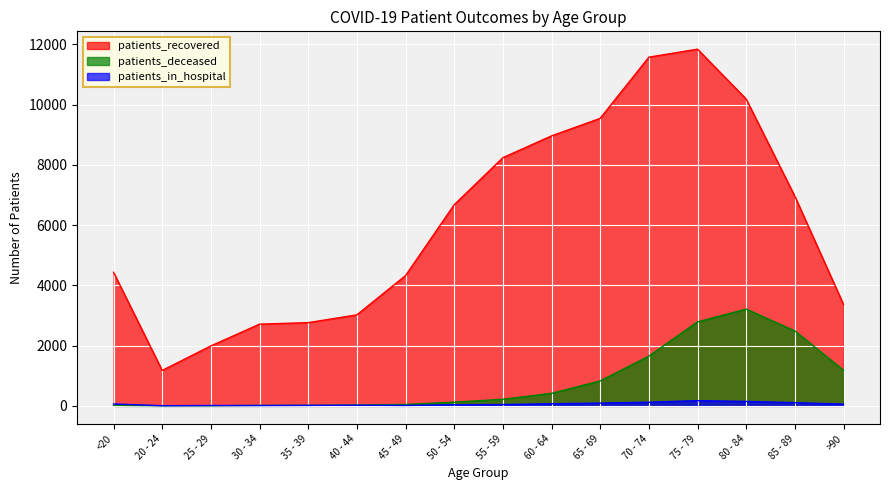

True or false: patients_in_hospital and patients_recovered intersect in this chart.

False